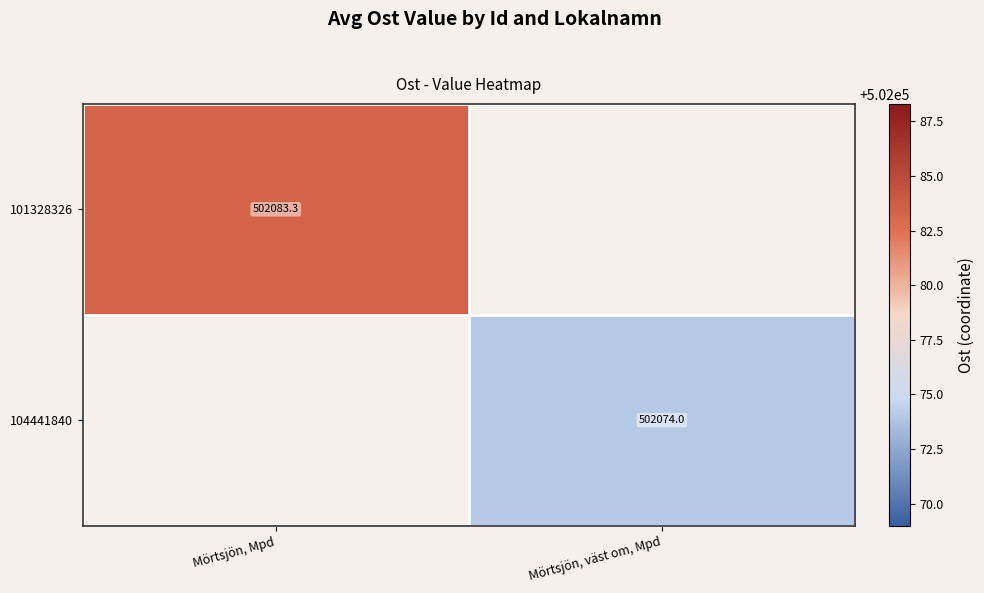

Which series has the largest range (max minus min)?

101328326